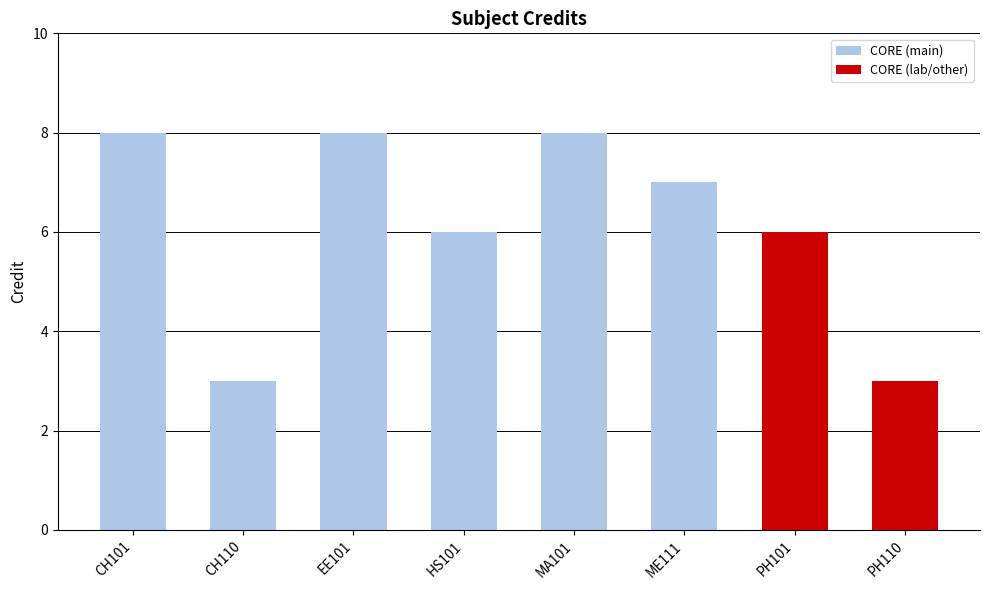

The value at PH110 is 3. True or false?

True